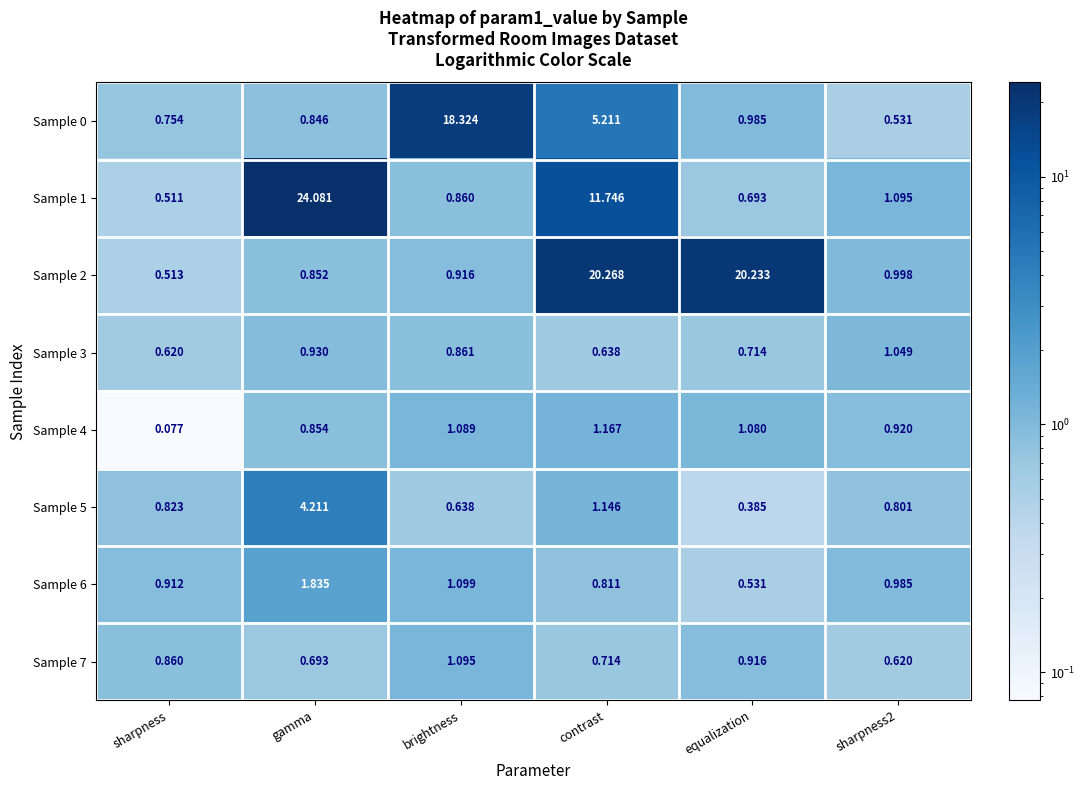

At which category is the sum across all series the highest?

contrast